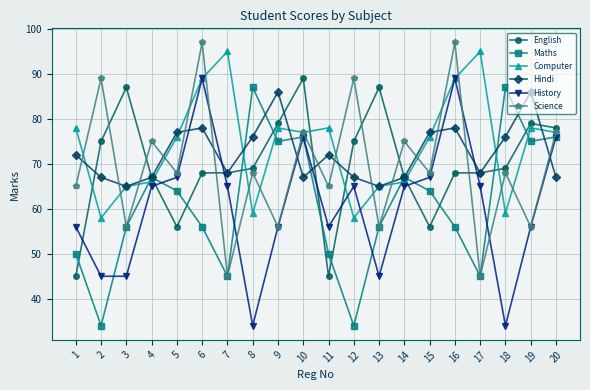

What are all the series names shown in the legend?

English, Maths, Computer, Hindi, History, Science